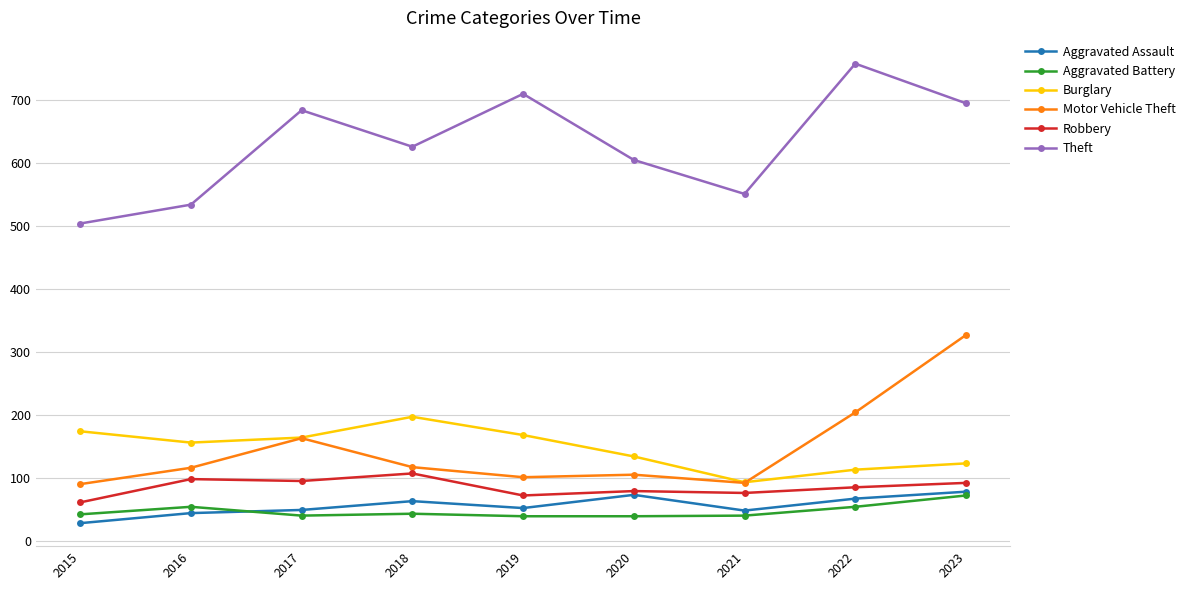

What is the difference between the highest and lowest values at 2016?

490